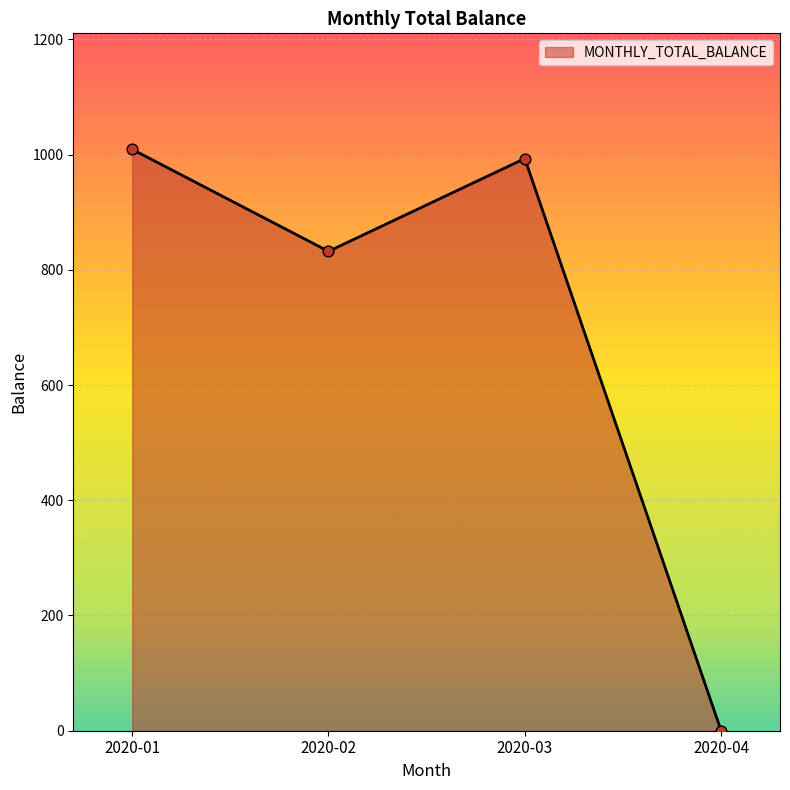

What is the change in value from 2020-03 to 2020-04?

-993